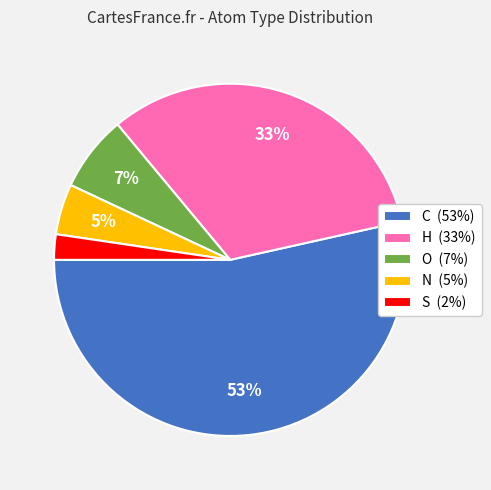

To the nearest percent, what percentage of the pie is H?

33%